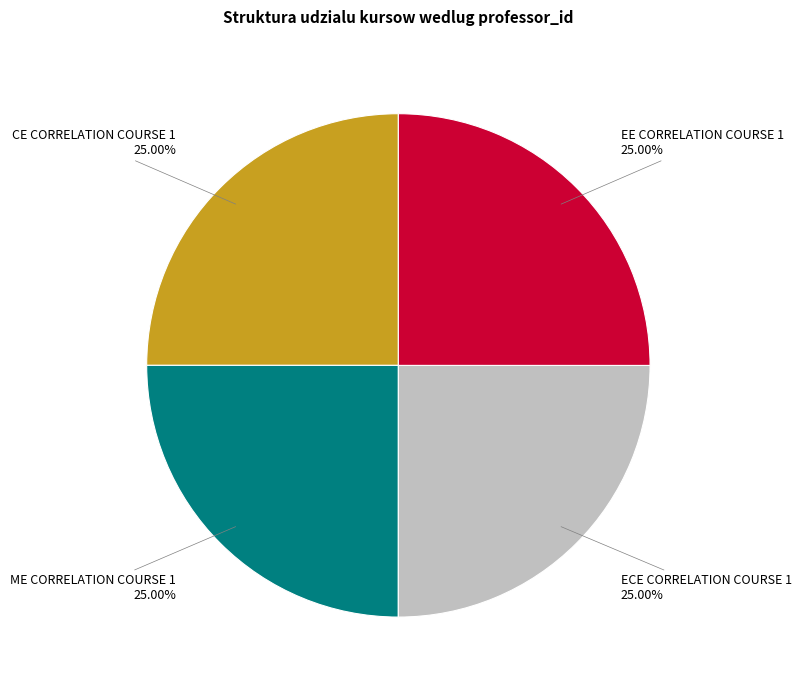

Approximately how many times larger is the value at ECE CORRELATION COURSE 1 compared to ME CORRELATION COURSE 1?

1.0